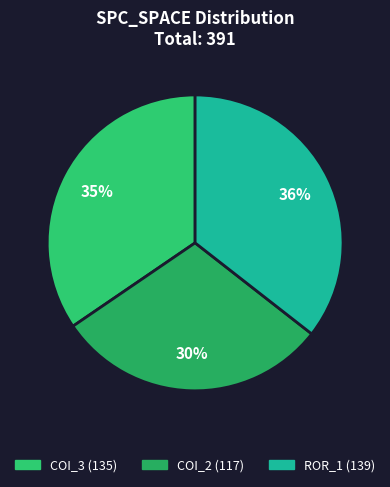

Count the number of slices in the pie.

3